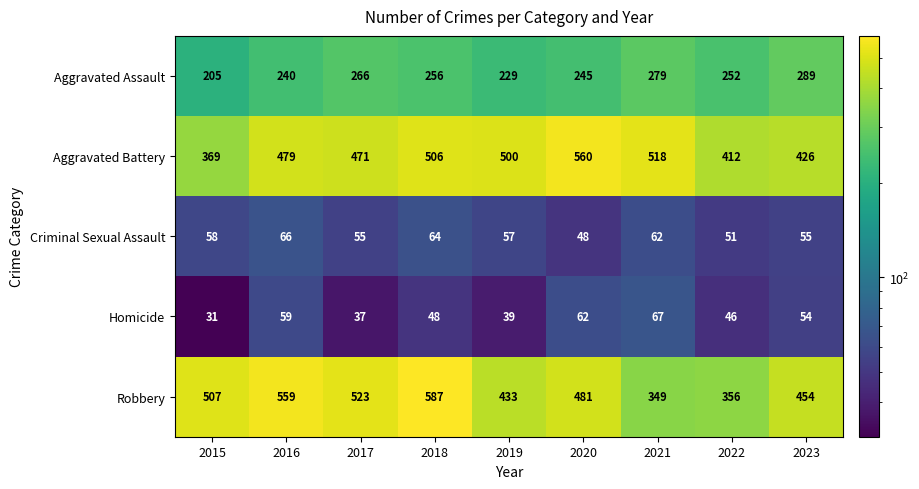

What is the sum of all Aggravated Battery values?

4241